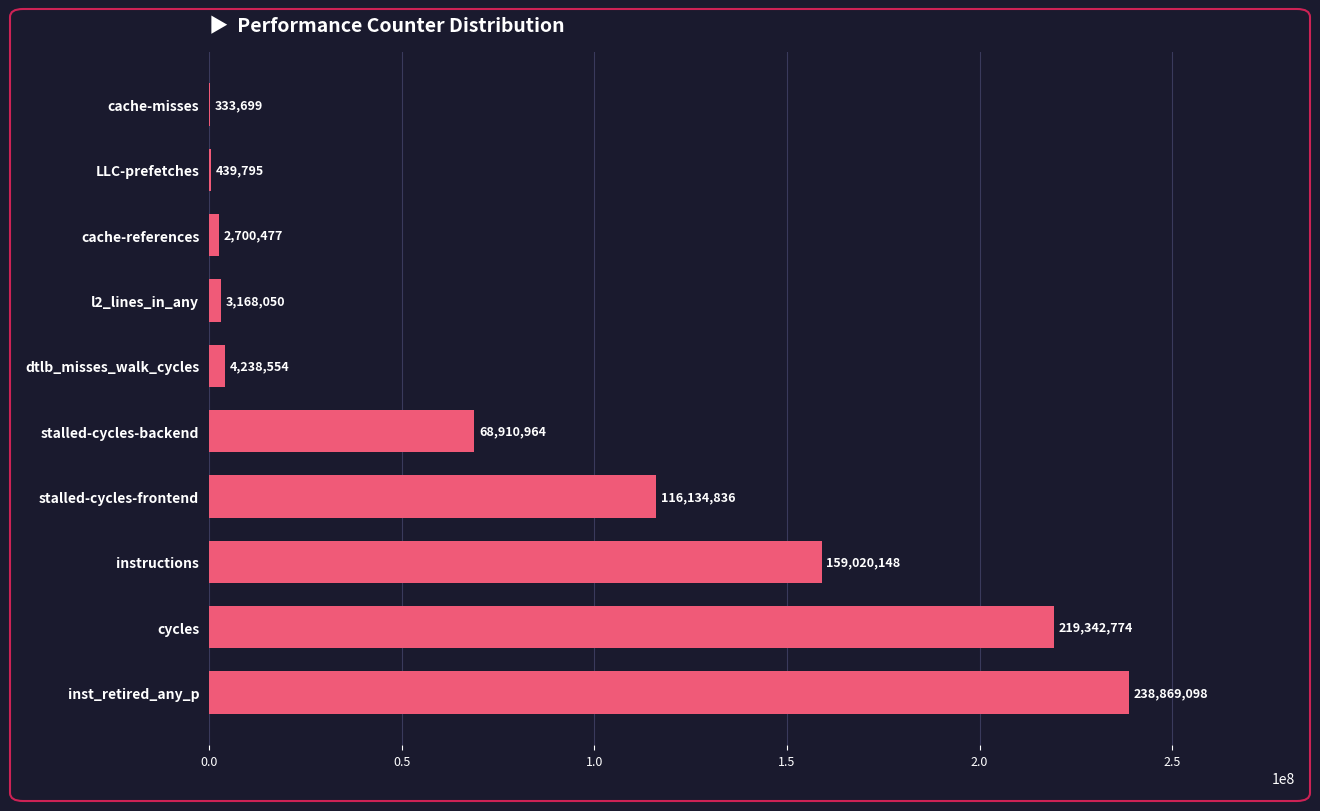

The value at cycles is 219342774. True or false?

True